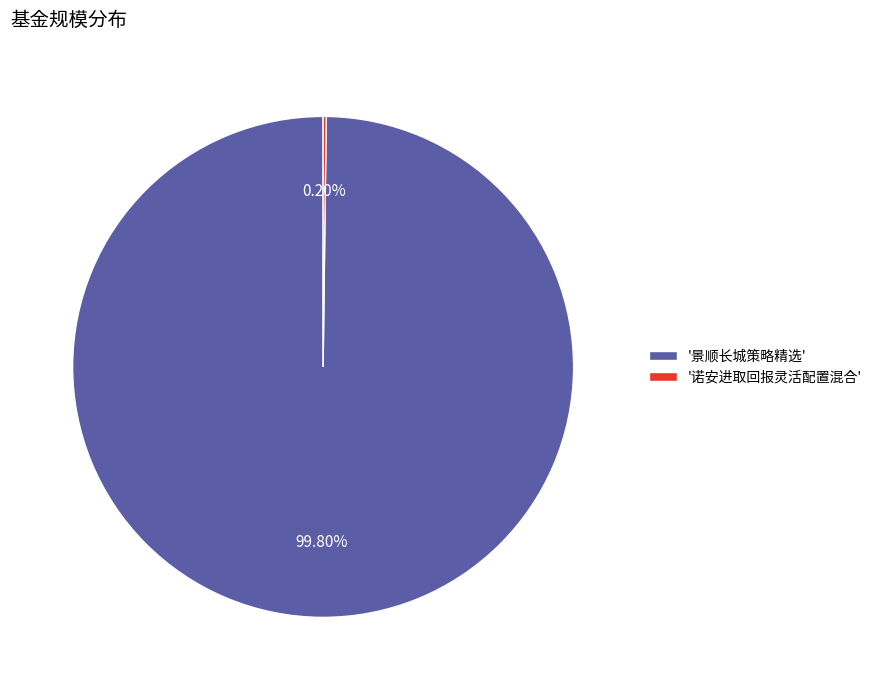

Is there a majority slice in this chart?

Yes